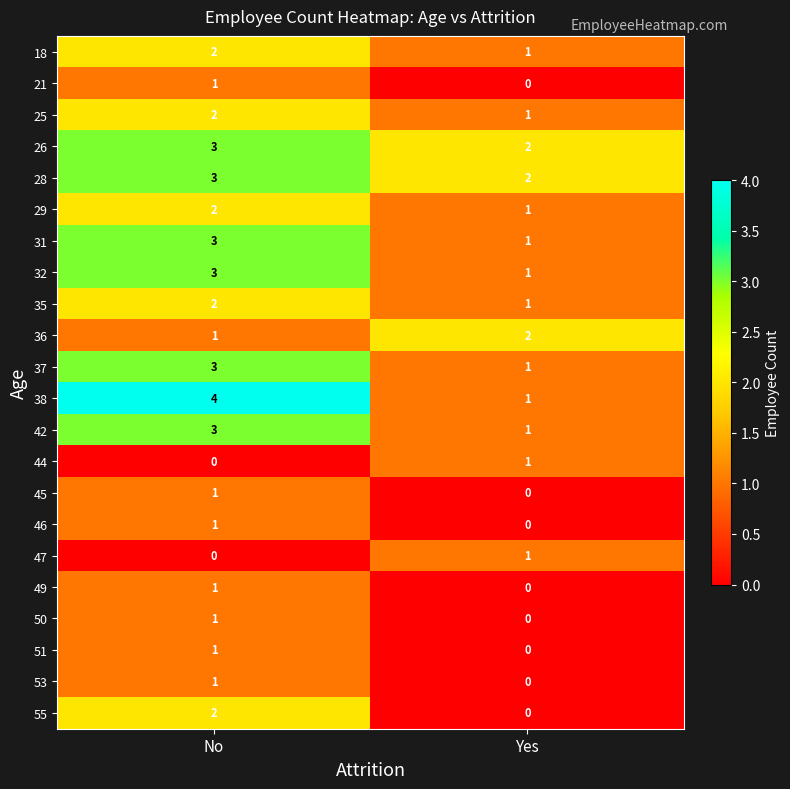

Is it true that 44 equals 1 at Yes?

True